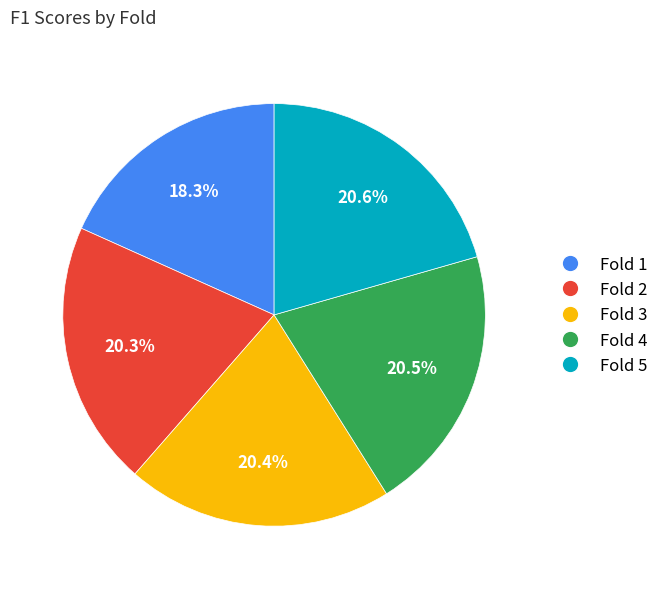

What is the total percentage of Fold 2 and Fold 3?

40.7%